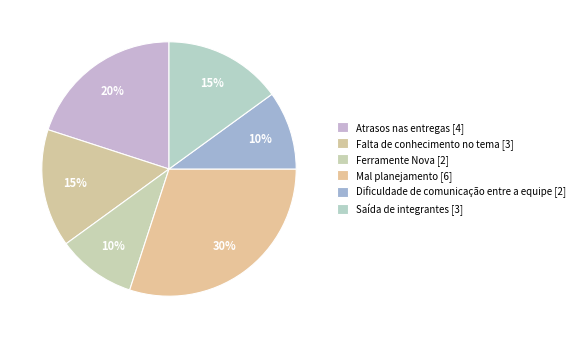

How many segments does this pie chart have?

6